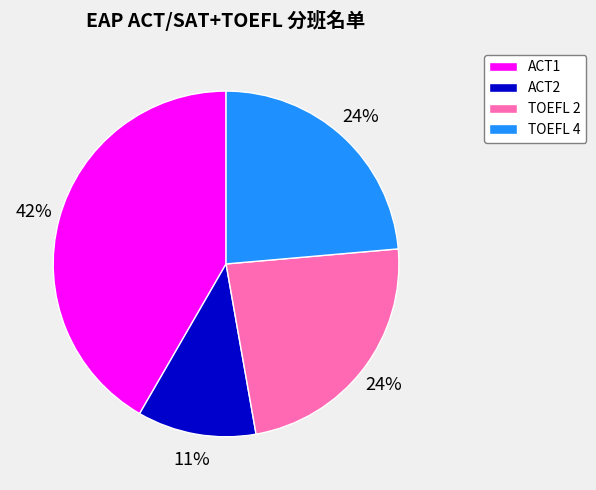

Which slice is the largest?

ACT1